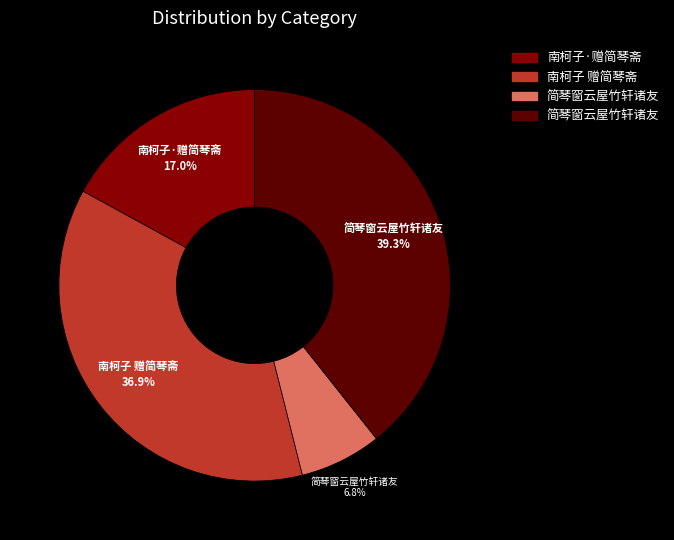

Is there a majority slice in this chart?

No